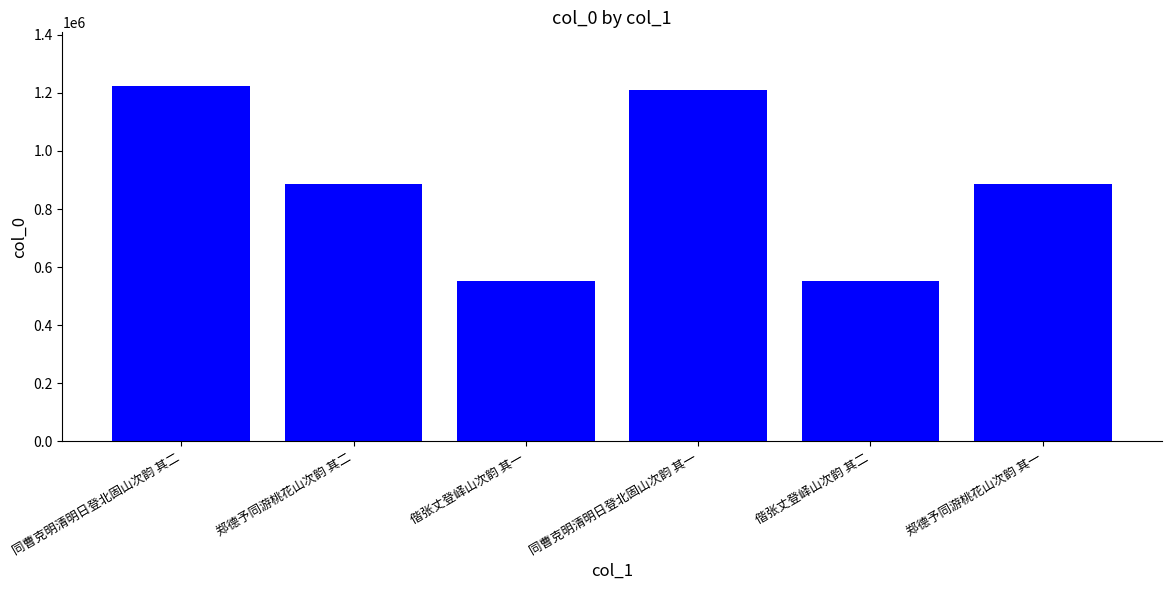

What is the difference between the values at 同曹克明清明日登北固山次韵 其二 and 偕张丈登峄山次韵 其一?

672414